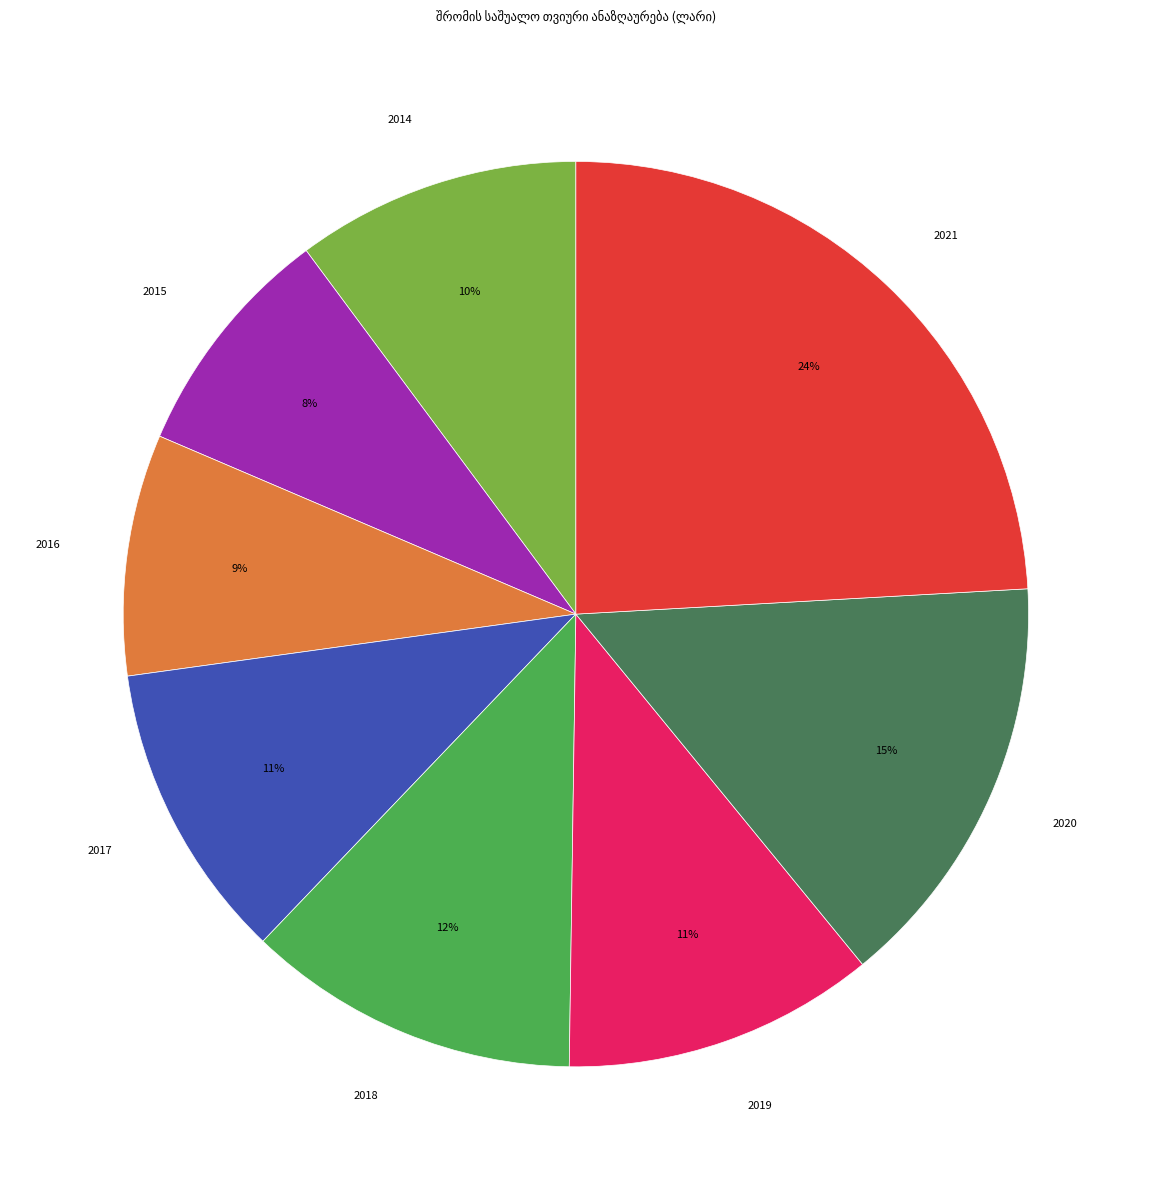

Does 2015 account for over 50% of the chart?

No